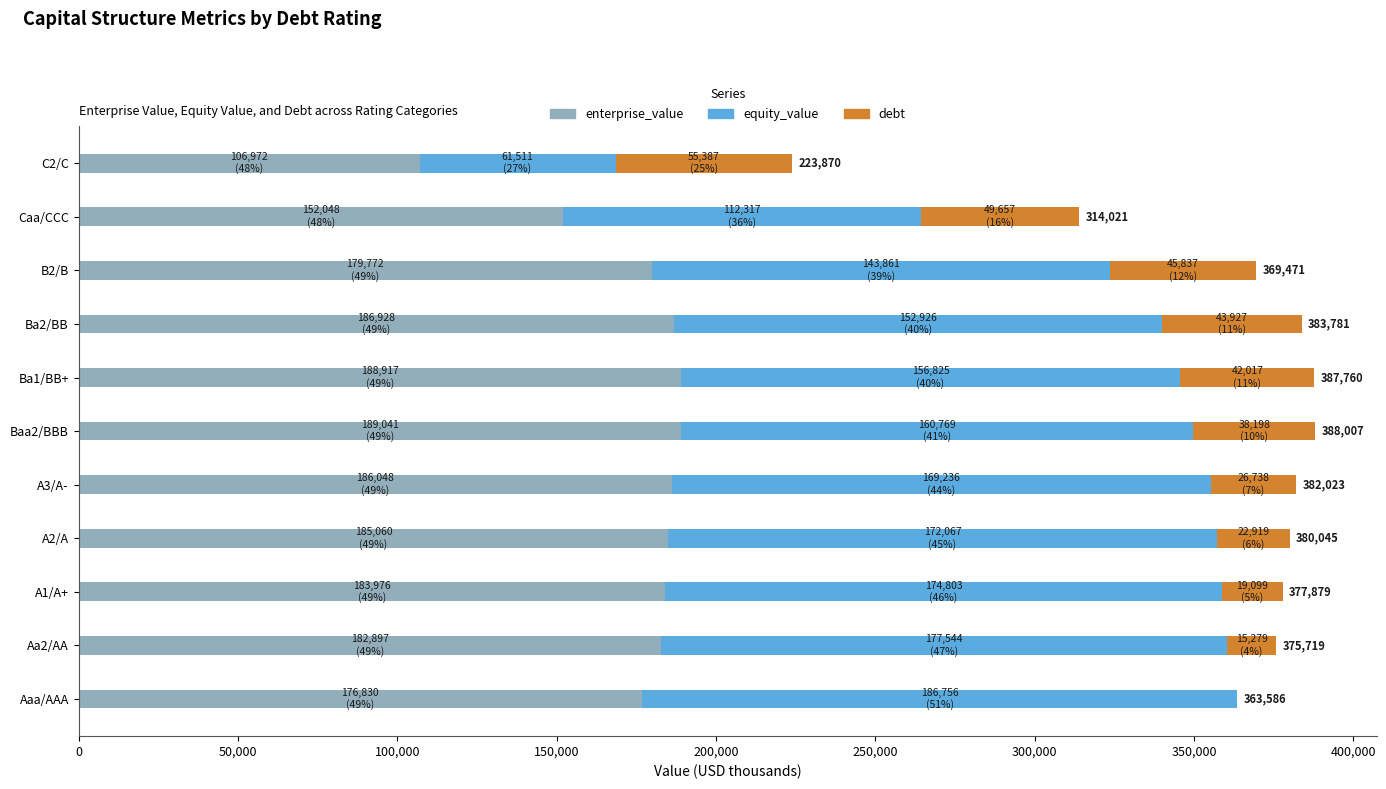

What is the maximum value for enterprise_value?

189040.6